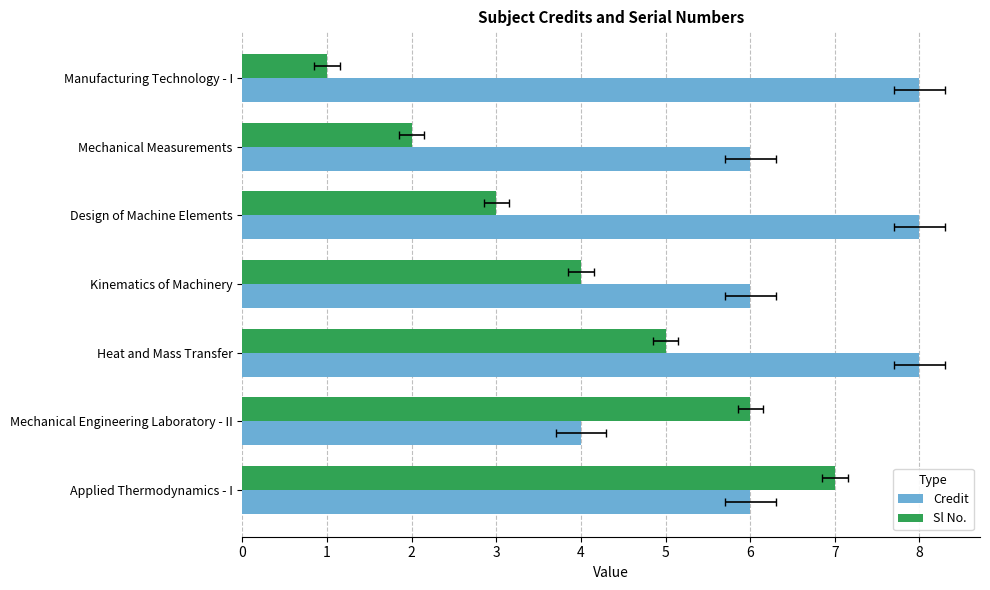

What is the difference between the maximum and minimum values in the Sl No. series?

6